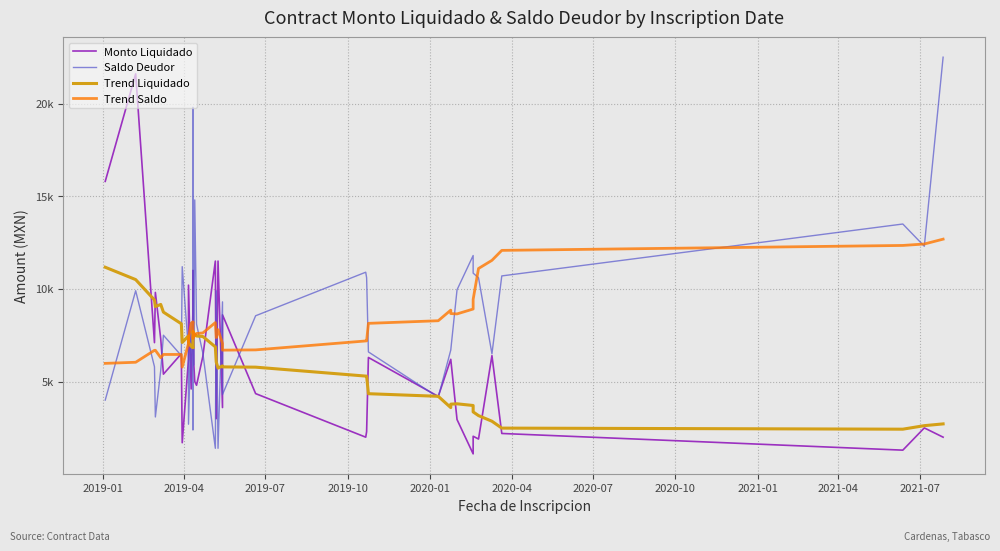

The Monto Liquidado series shows 6727.4 at 27. True or false?

False